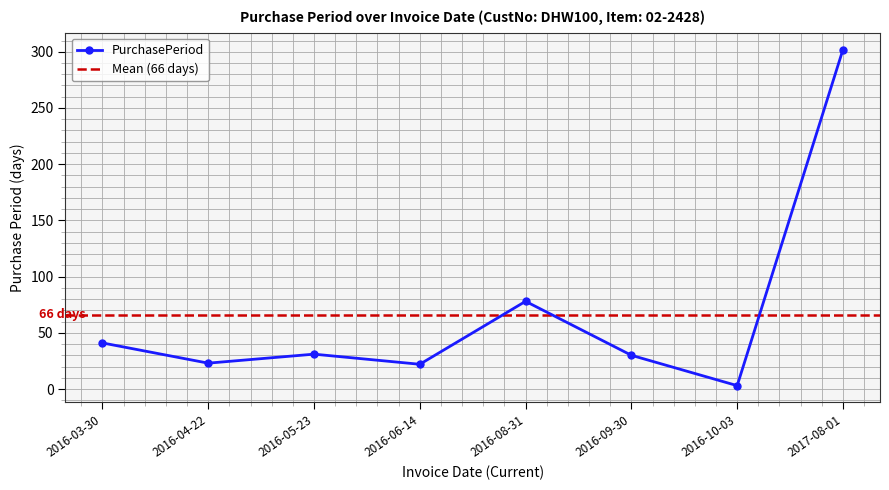

Rank the categories by value from lowest to highest.

2016-10-03, 2016-06-14, 2016-04-22, 2016-09-30, 2016-05-23, 2016-03-30, 2016-08-31, 2017-08-01